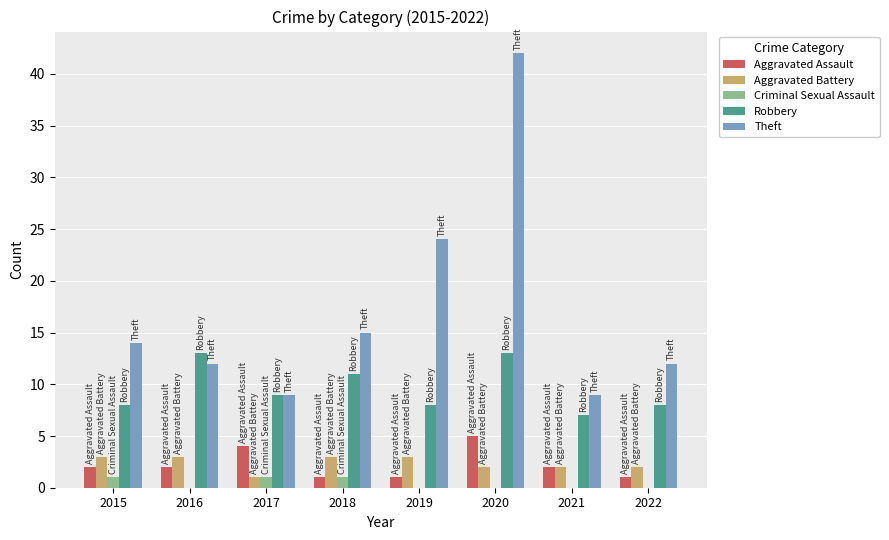

True or false: Aggravated Battery has a value of 3 at 2019.

True